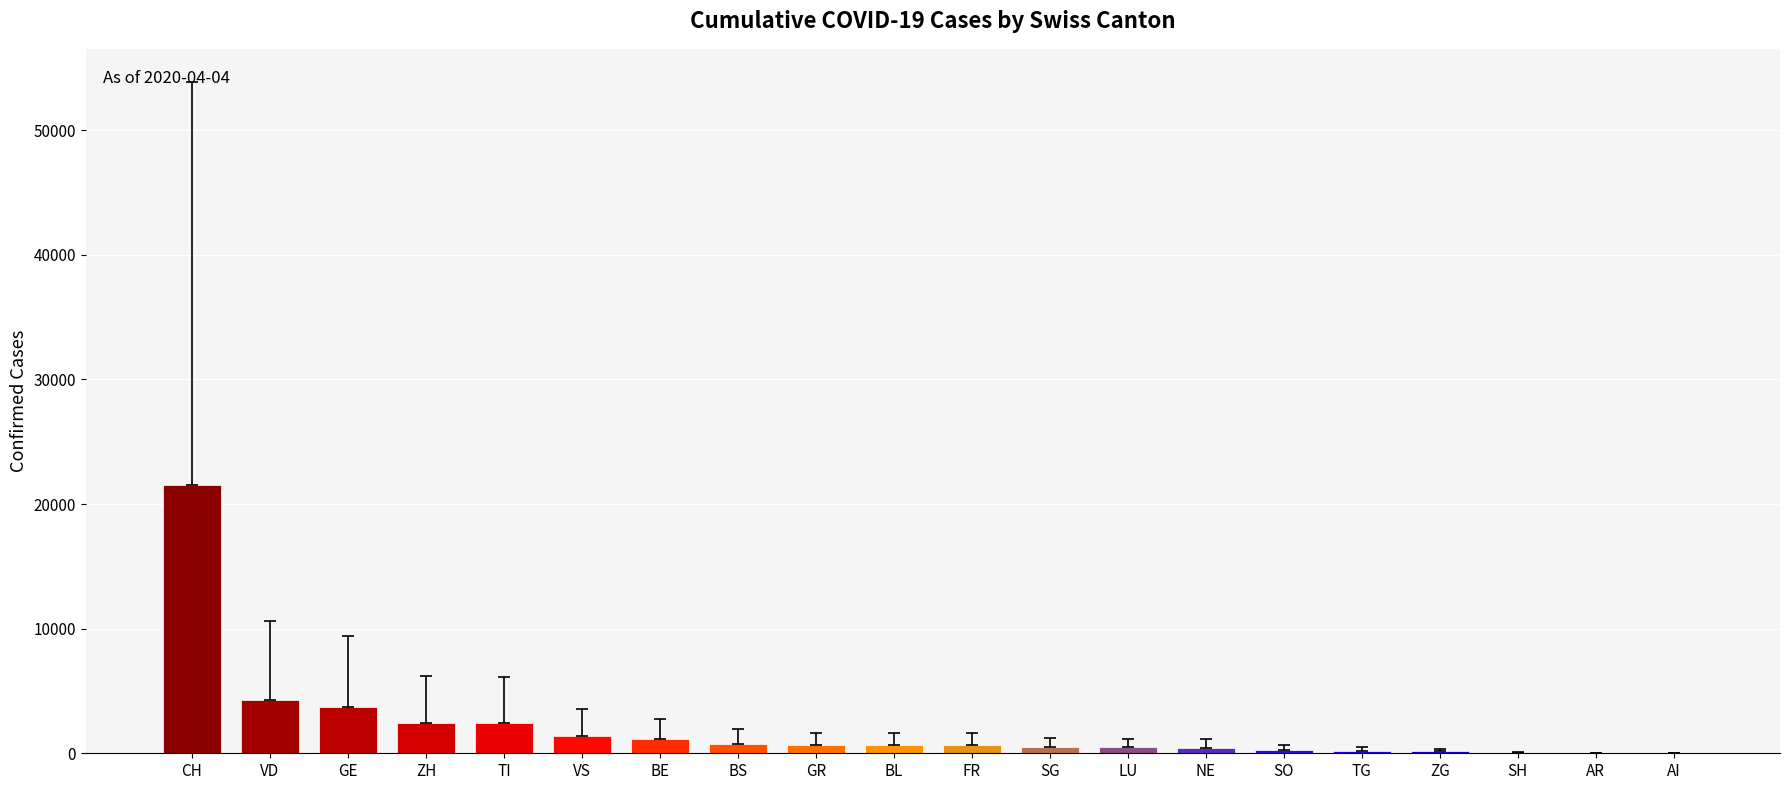

Where does the data first go above 656?

CH